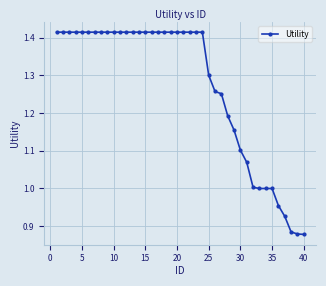

What is the sum of all values?

50.8